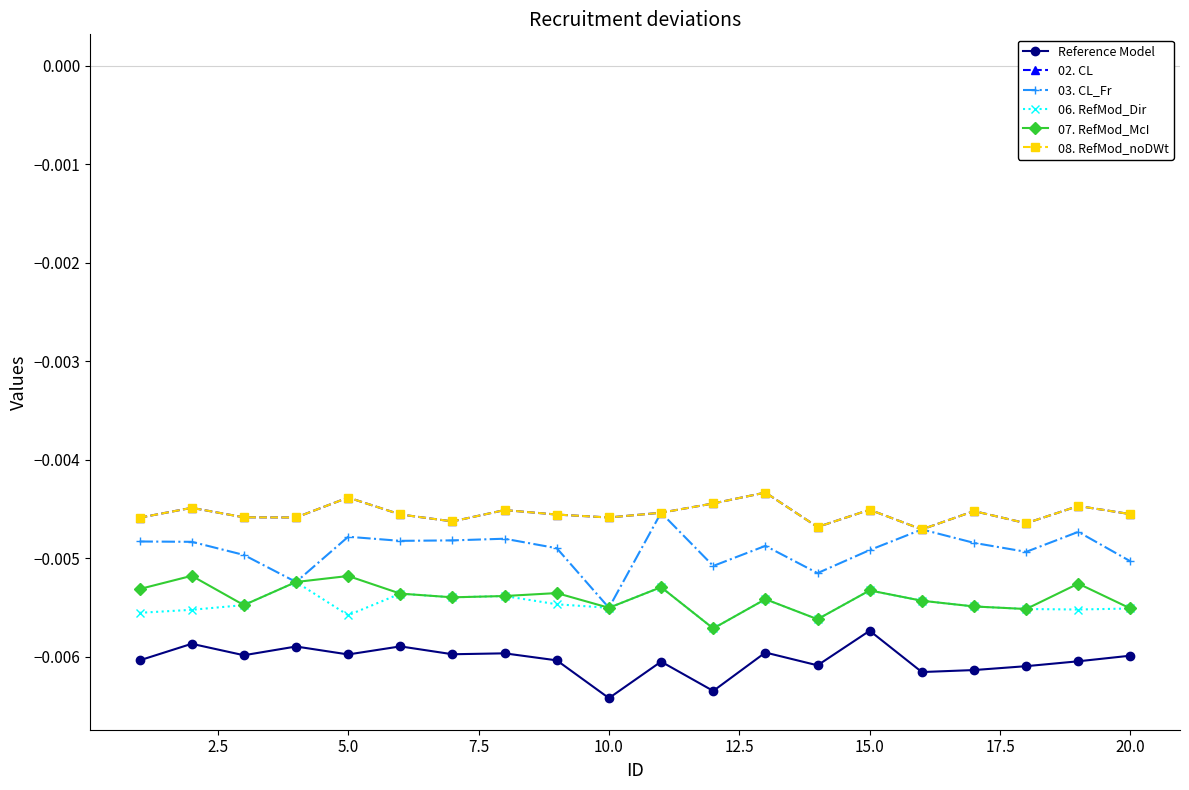

List the series in order of their peak value, lowest first.

Reference Model, 06. RefMod_Dir, 07. RefMod_McI, 03. CL_Fr, 02. CL, 08. RefMod_noDWt